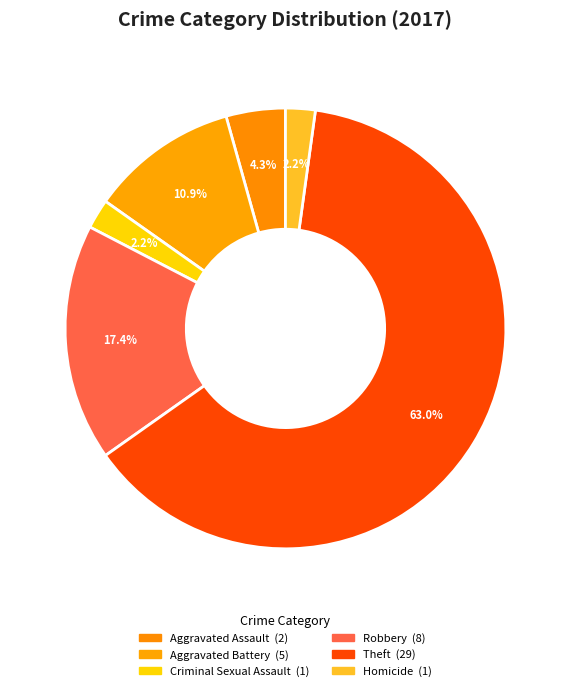

How many segments does this pie chart have?

6